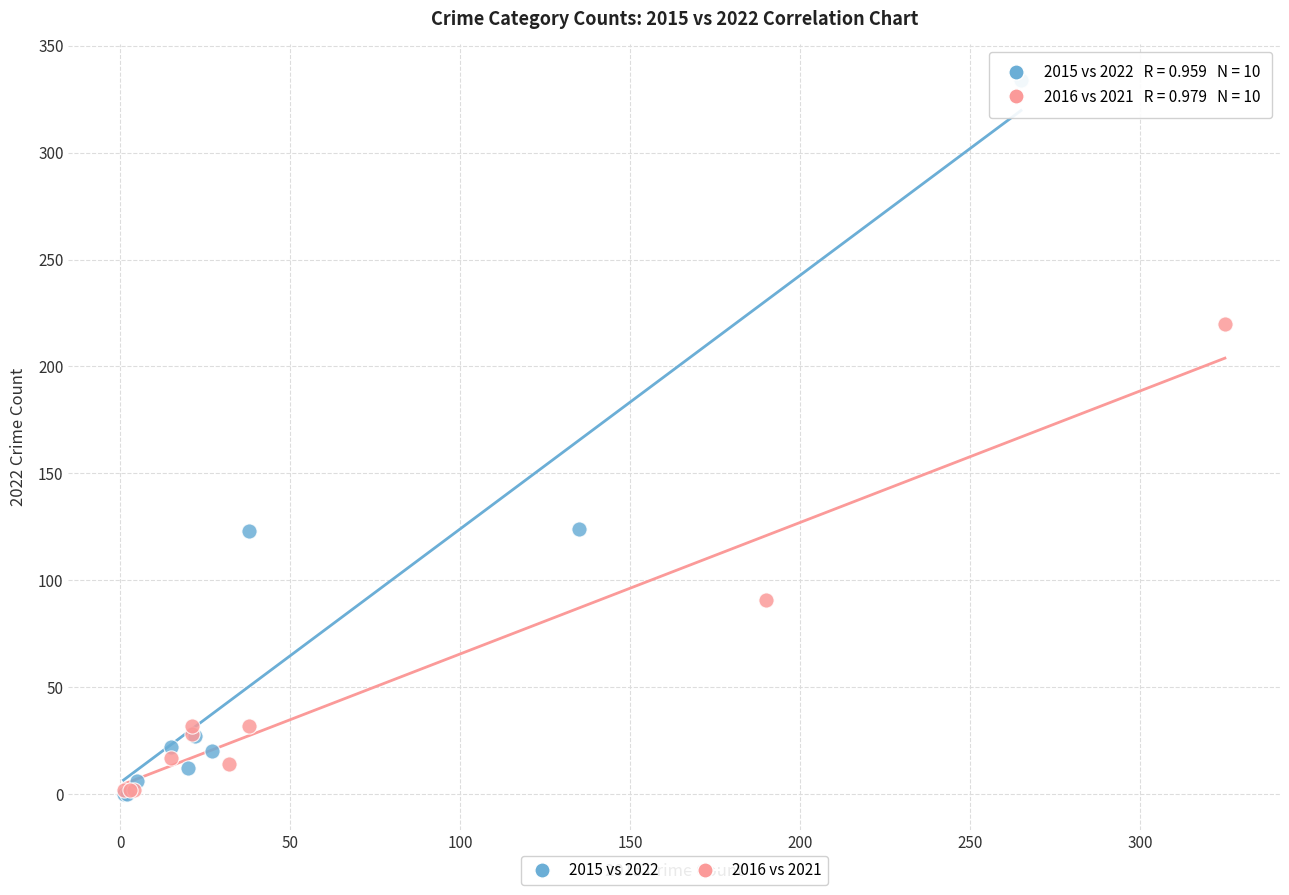

Which series has the widest spread of Y values?

2015 vs 2022